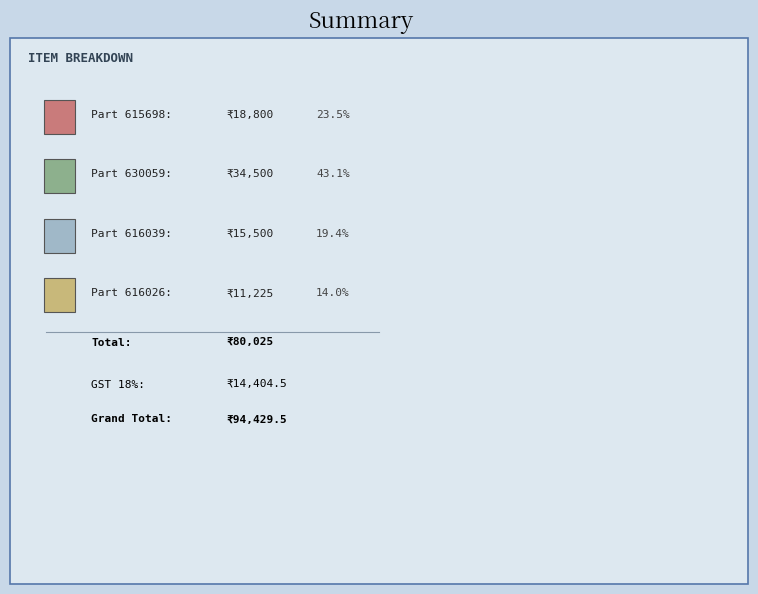

Is Part 616039 the majority of the pie?

No